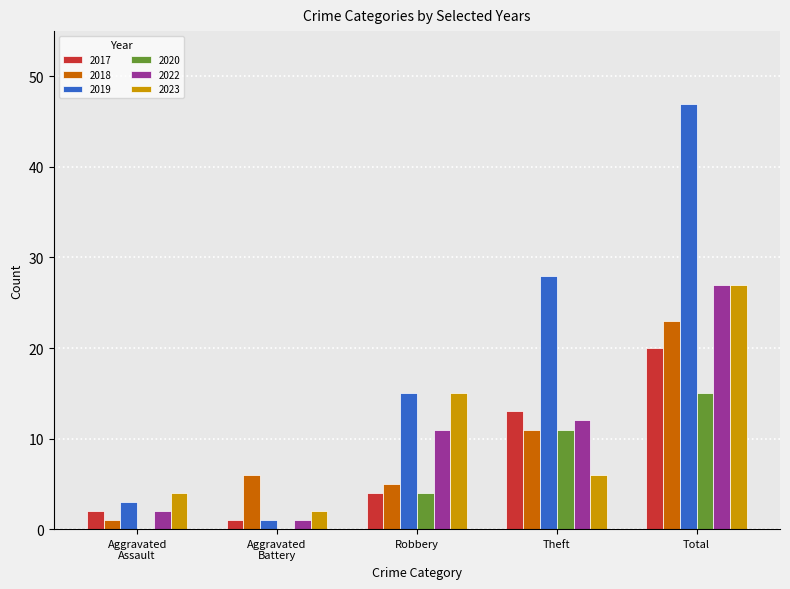

At which category is the sum across all series the highest?

Total